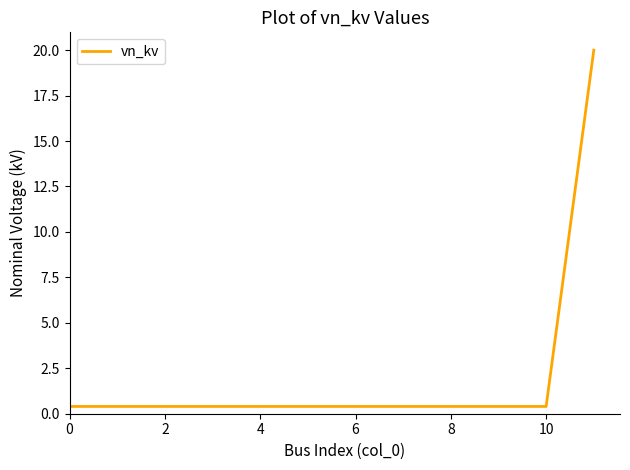

What is the greatest value displayed?

20.0